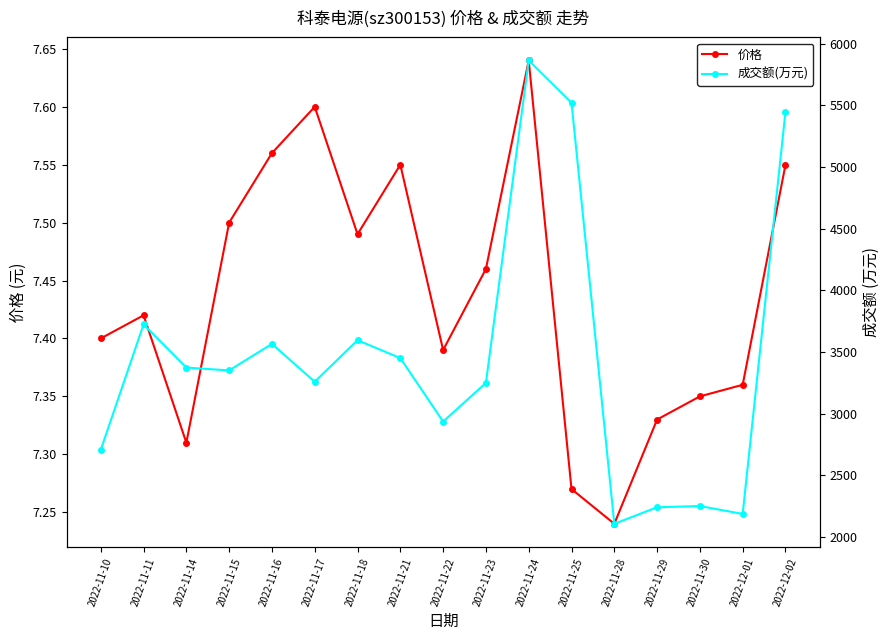

Which series has the largest range (max minus min)?

成交额(万元)